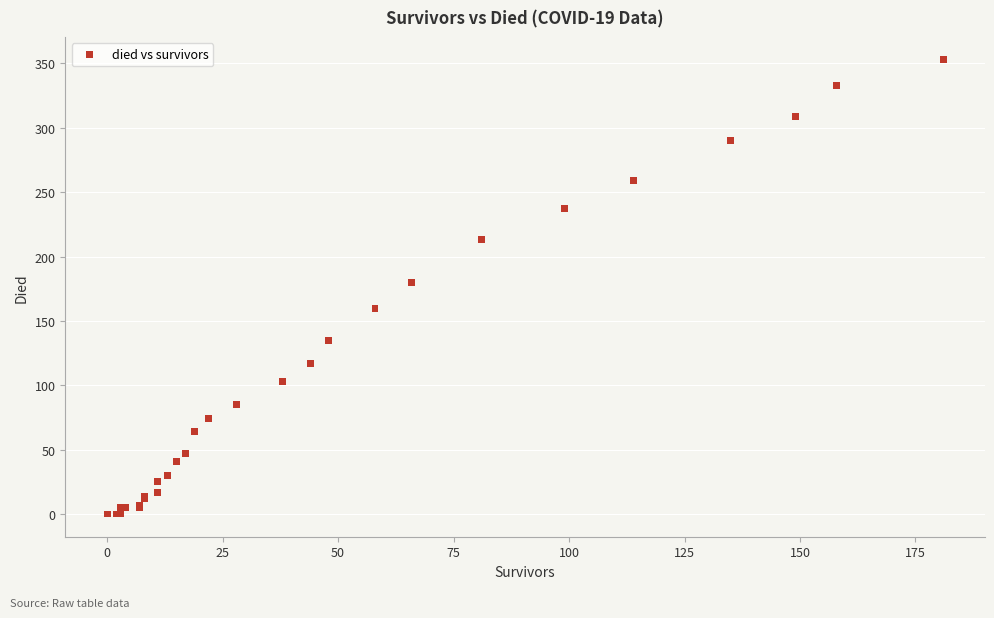

What Y value in the scatter plot is closest to 176?

180